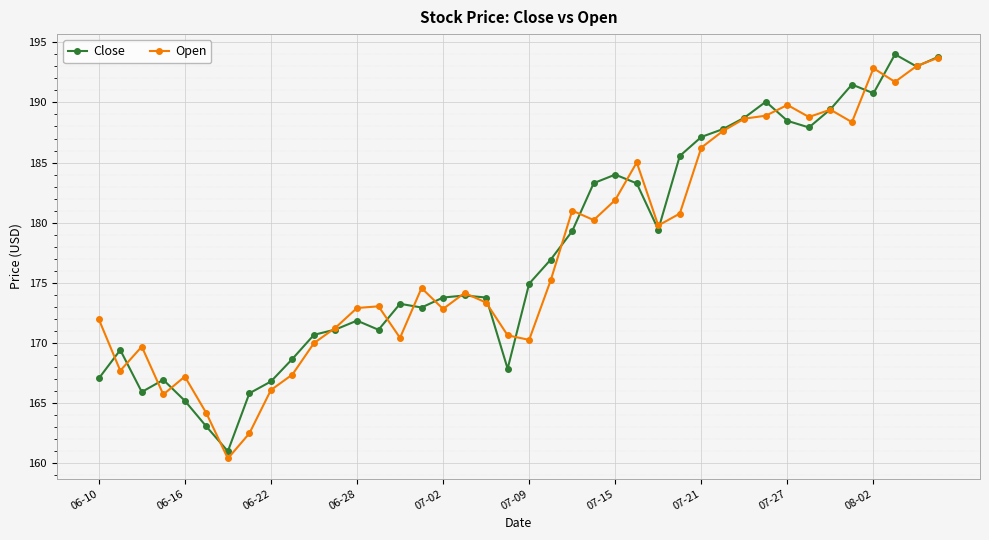

What is the value of the Open point at the 33rd from the left?

189.8